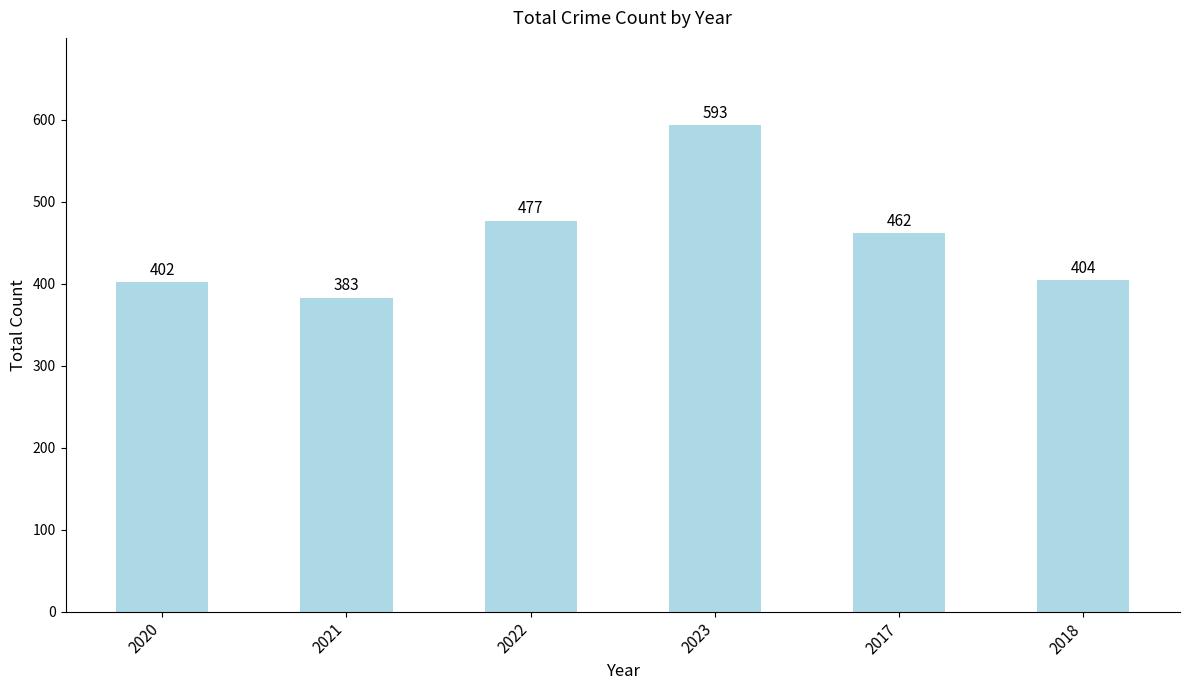

How many values are below 462?

3